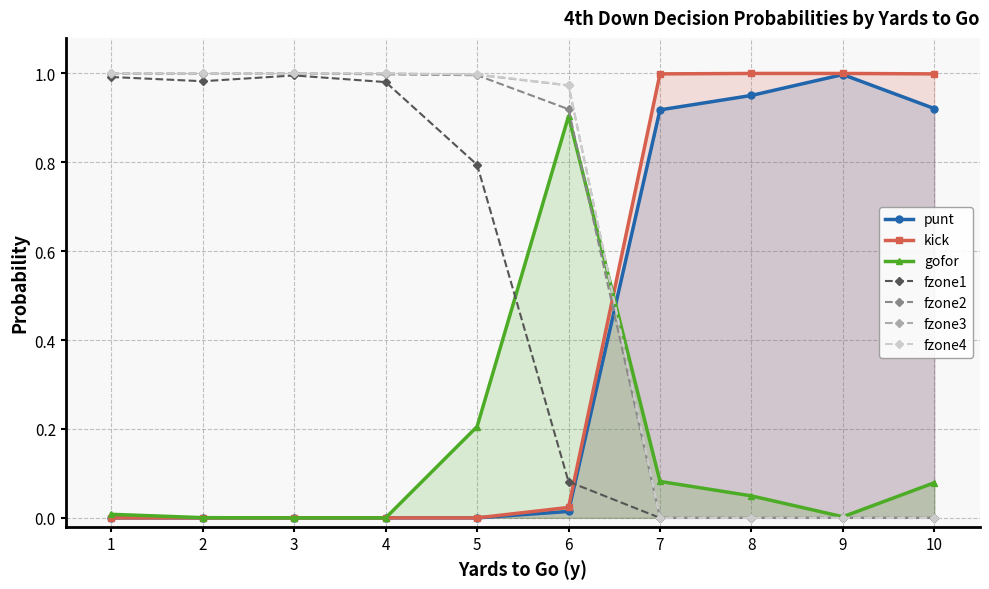

Does the chart display data point markers on the line(s)?

Yes